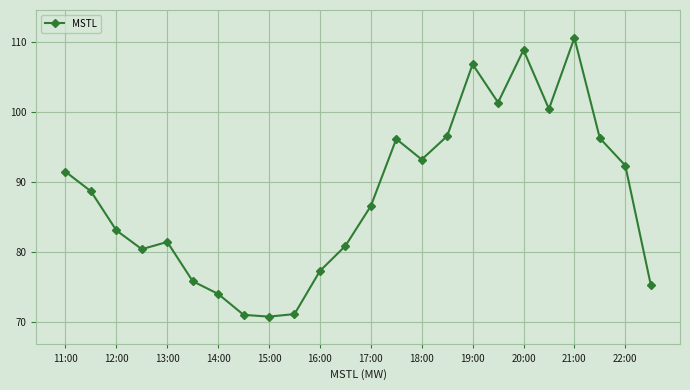

What is the value of the 17th point from the left?

106.8